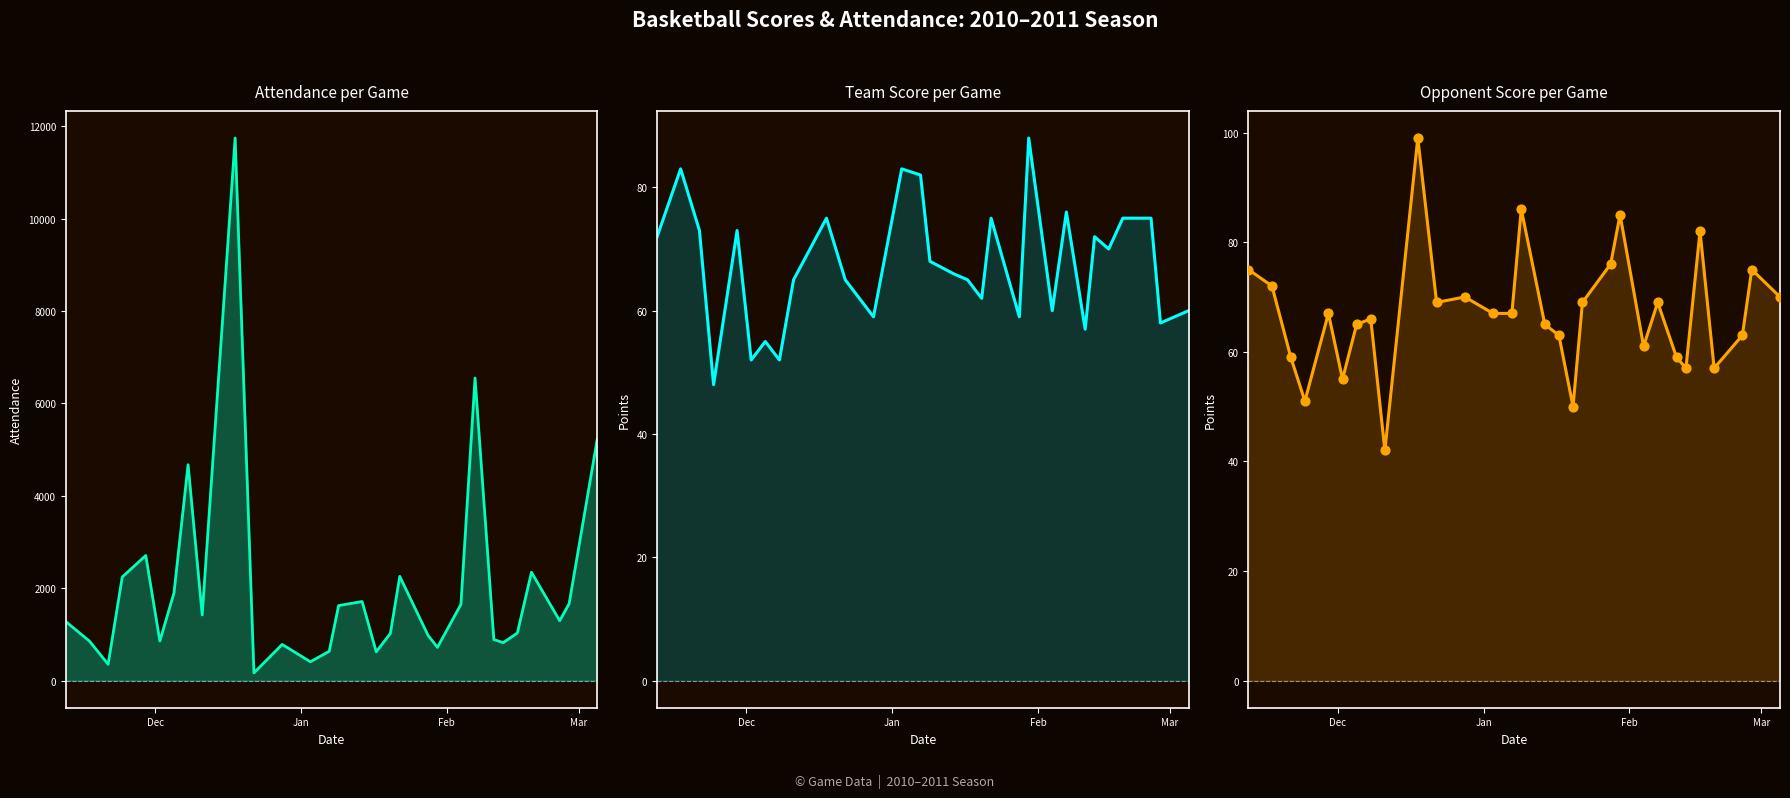

Which series reaches the maximum Y coordinate?

Attendance